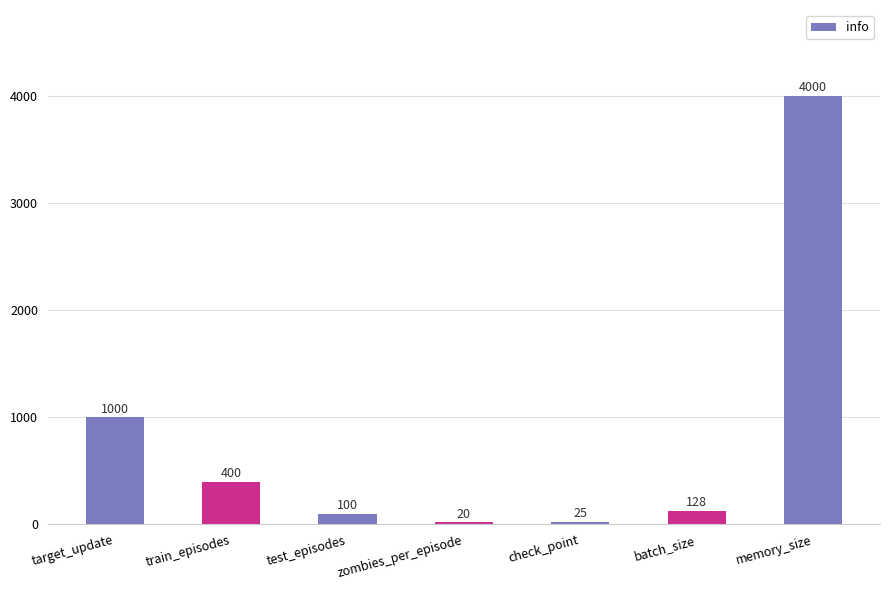

Reading left to right, extract all data points from this chart.

1000	400	100	20	25	128	4000